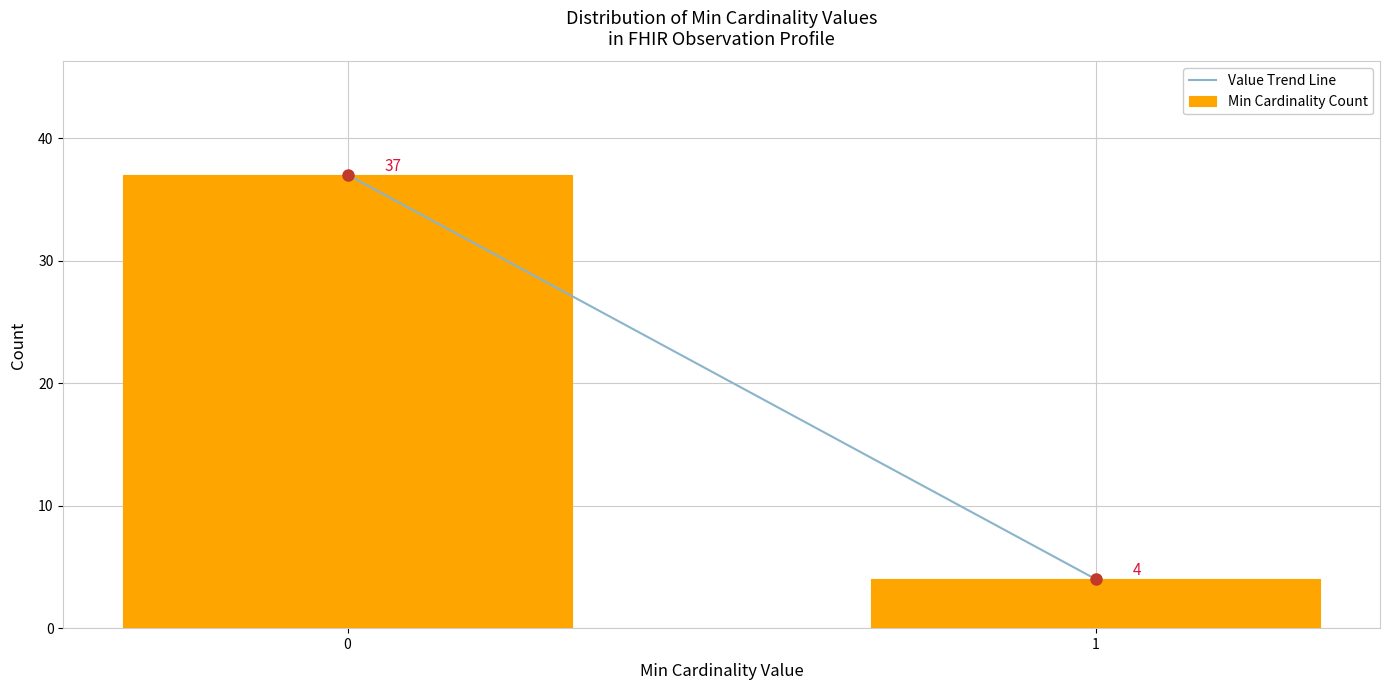

Reading left to right, transcribe all the data shown in this chart.

37	4